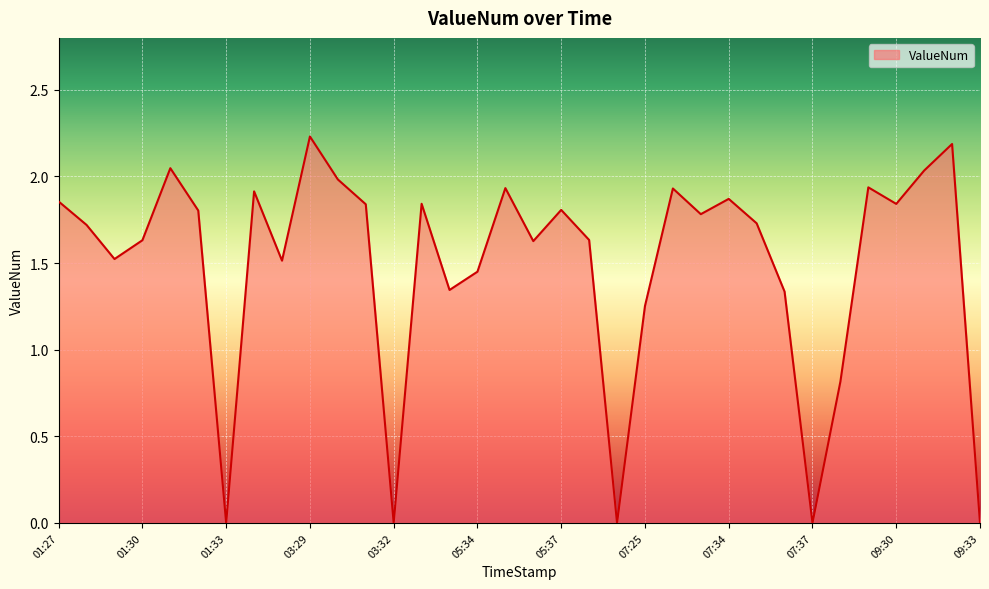

At which category does the data reach its first local peak?

01:31